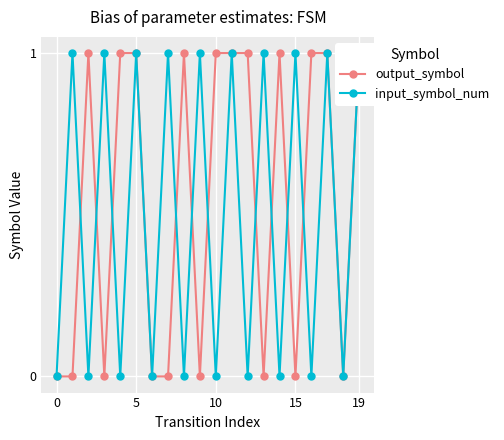

Which series has the widest spread of values?

output_symbol